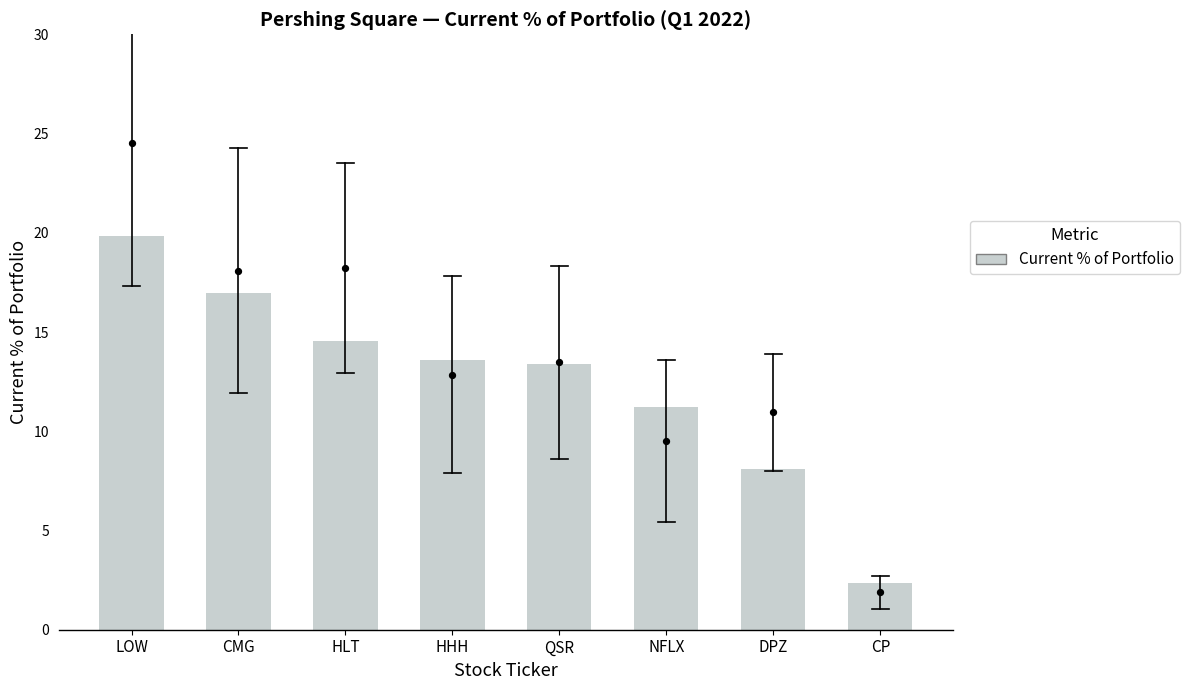

Which has a higher value, NFLX or HHH?

HHH